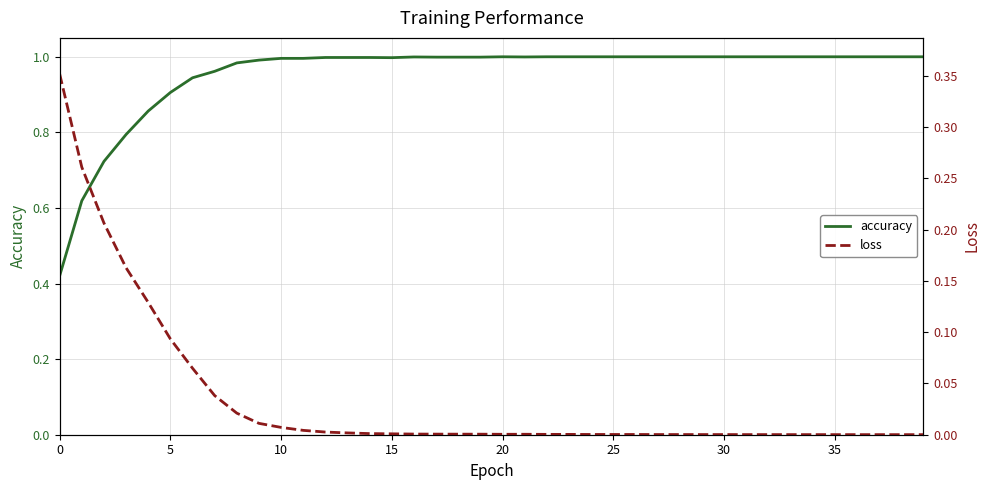

Which label corresponds to the smallest value in the chart?

39